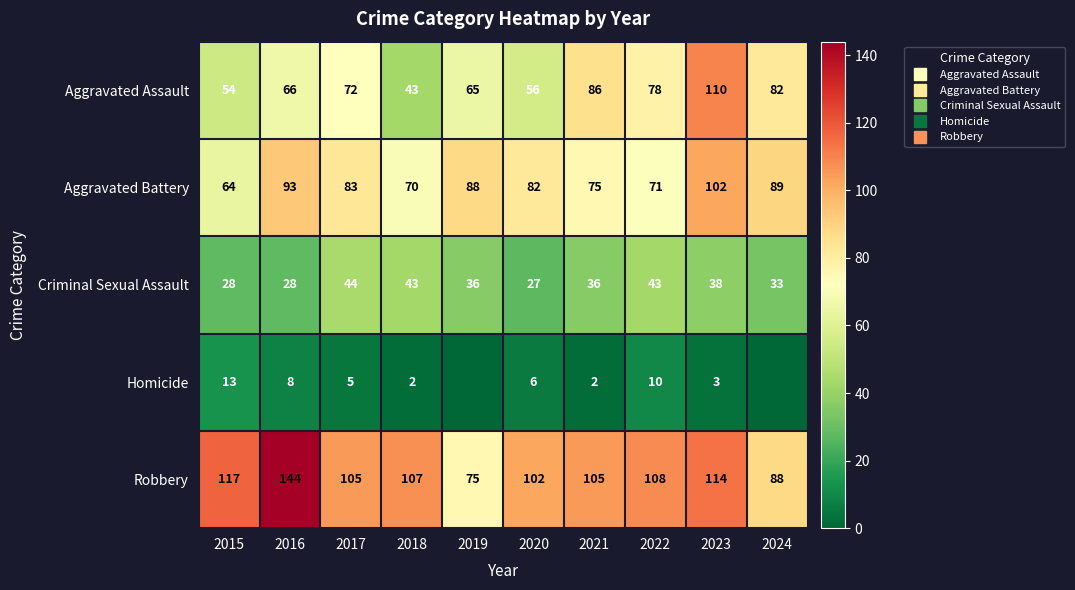

At how many categories does at least one series exceed 92?

8